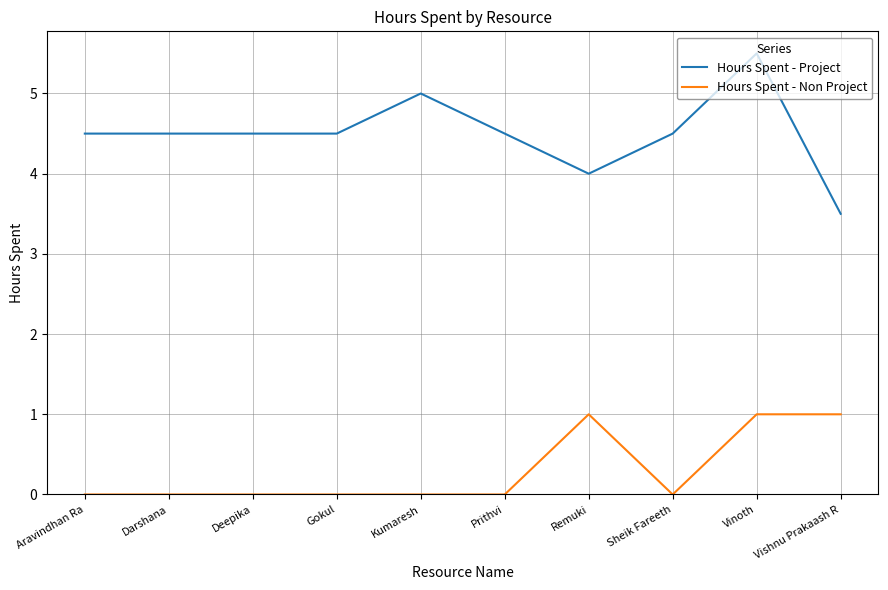

Is it true that Hours Spent - Project equals 4.0 at Remuki?

True